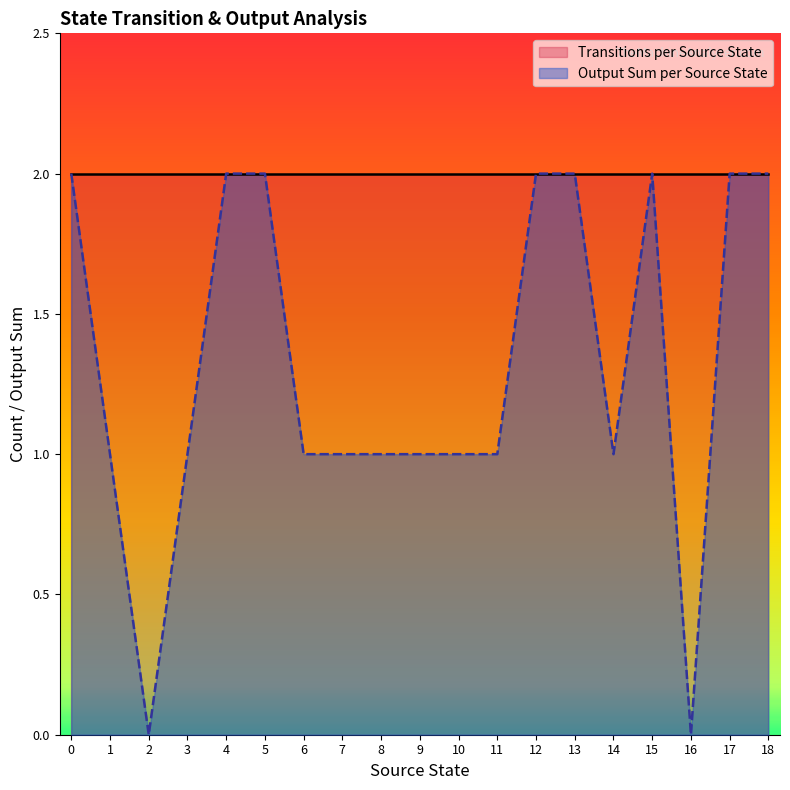

Is it true that Transitions per Source State equals 2 at 17?

True